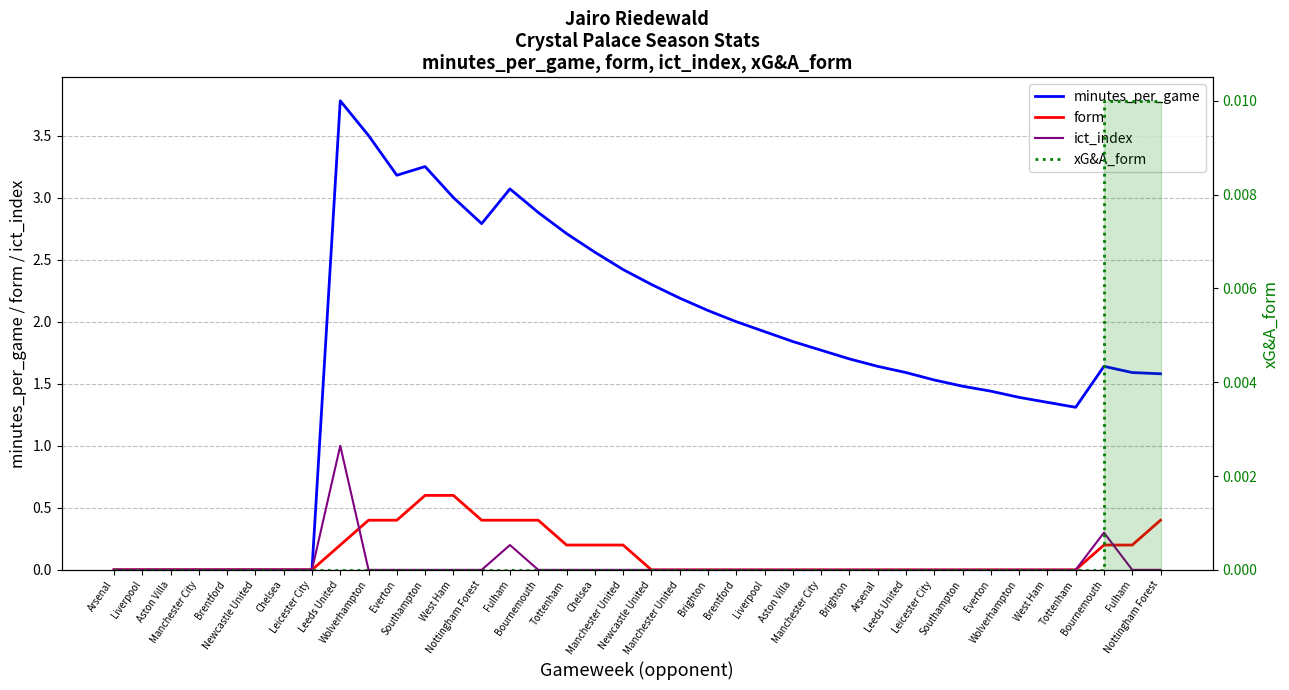

True or false: minutes_per_game and xG&A_form cross at least once.

False